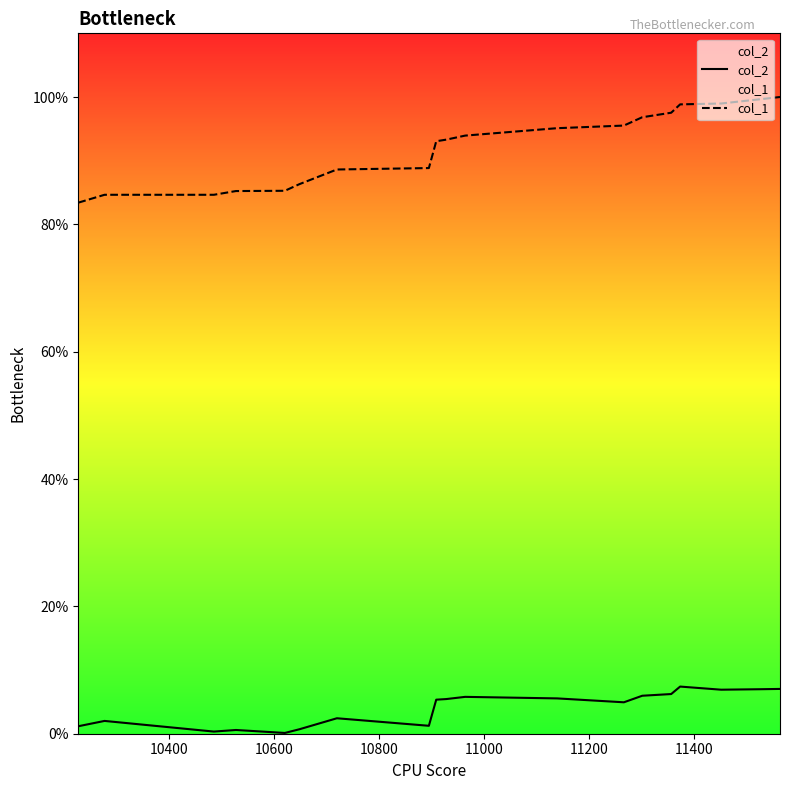

How many values in the col_2 series are below 5?

10